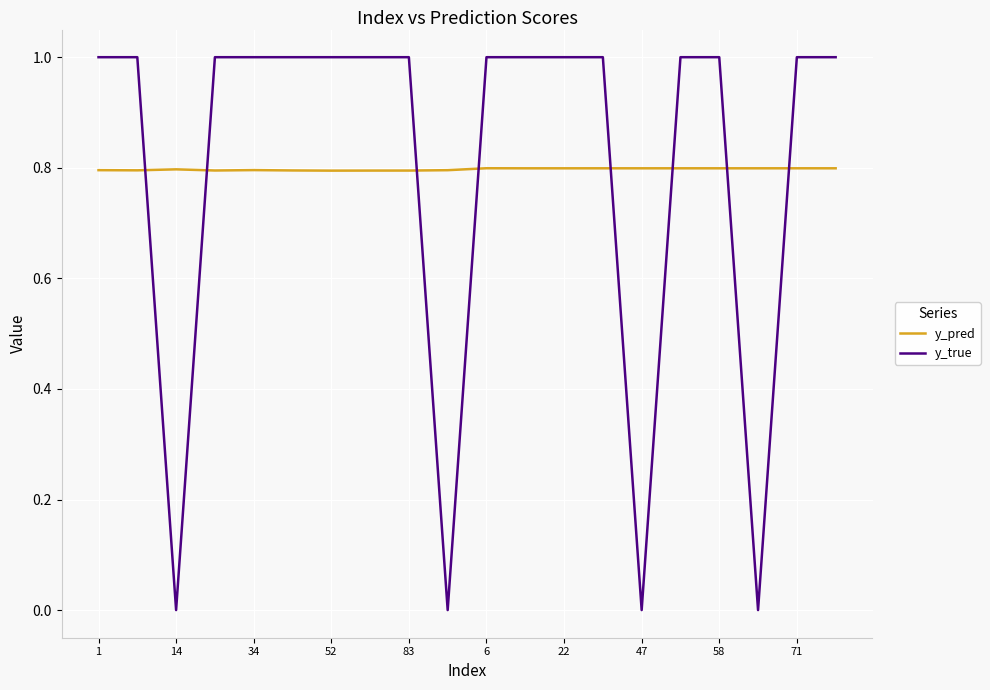

True or false: y_true and y_pred intersect in this chart.

True